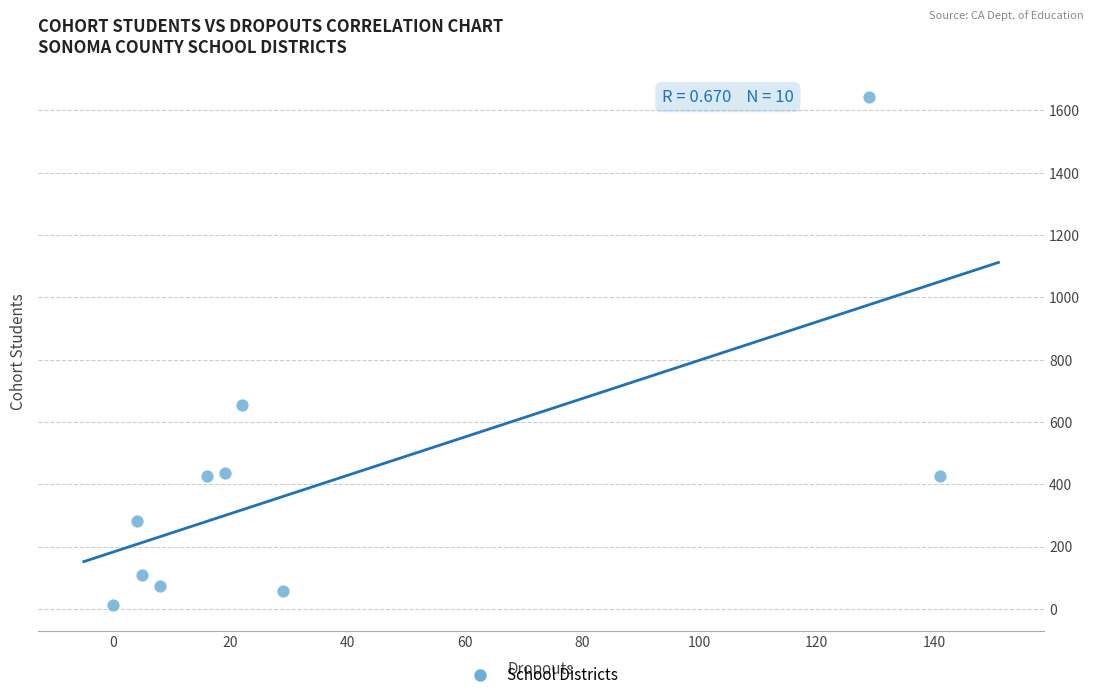

What Y value in the scatter plot is closest to 827?

656